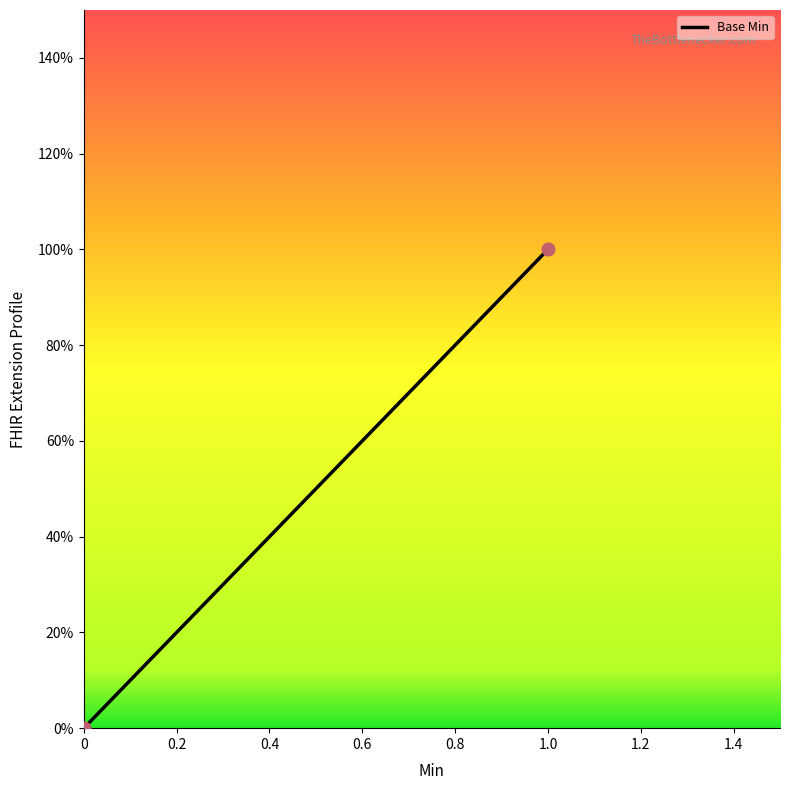

Is the value of Base Min at 1.0 greater than the value of Min at 1.0?

No